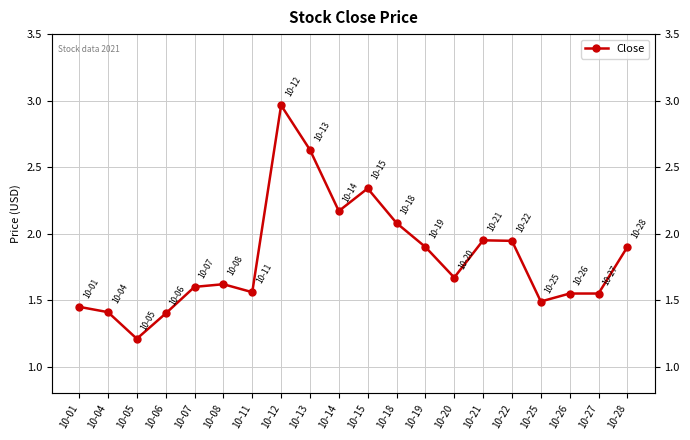

Is it true that the value at 10-25 is 1.5?

True